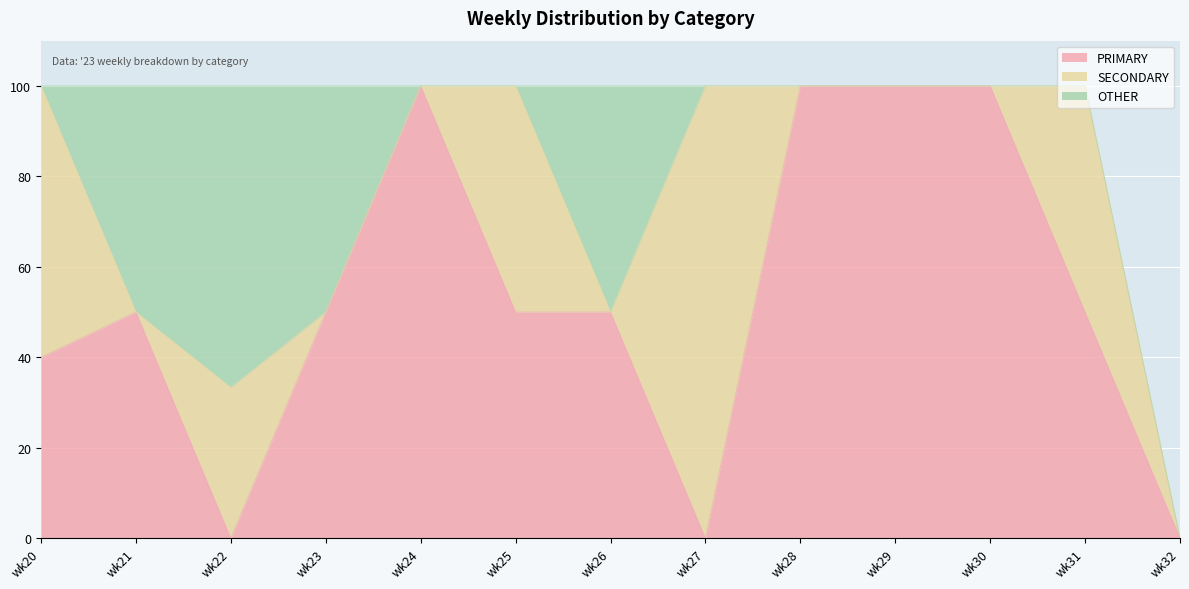

The value of SECONDARY at wk22 is 19.8. True or false?

False